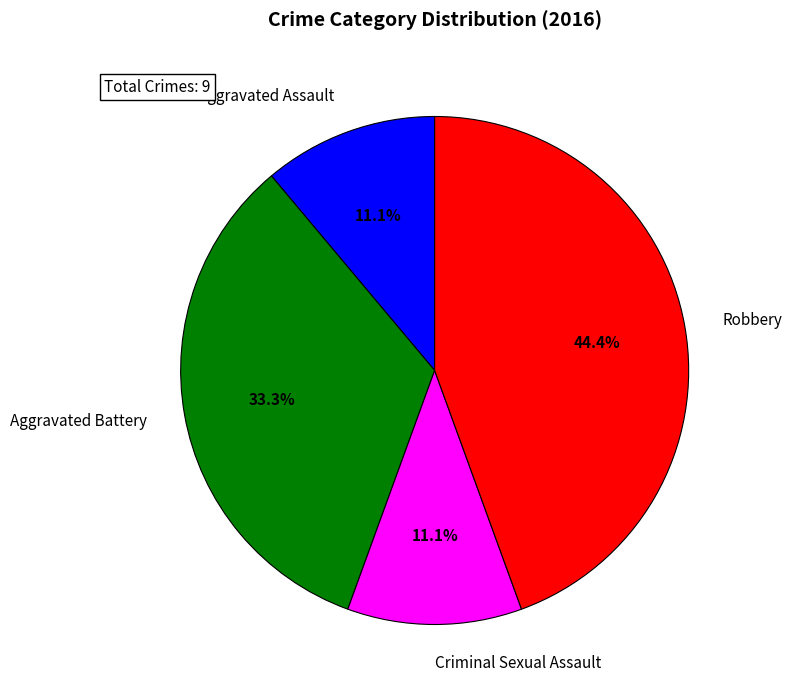

To the nearest percent, what portion does Criminal Sexual Assault represent?

11%